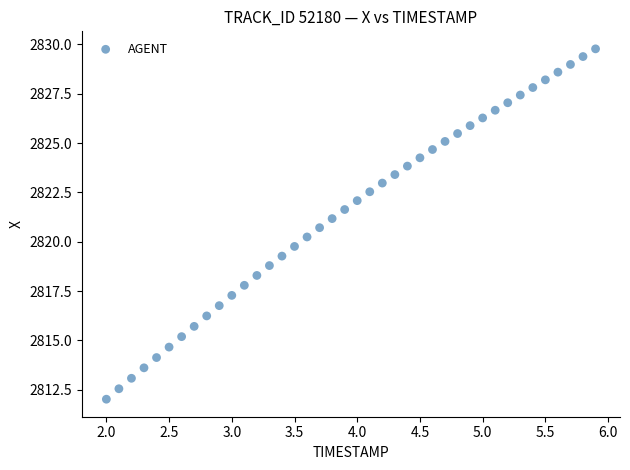

What is the range of X values (max minus min)?

3.9